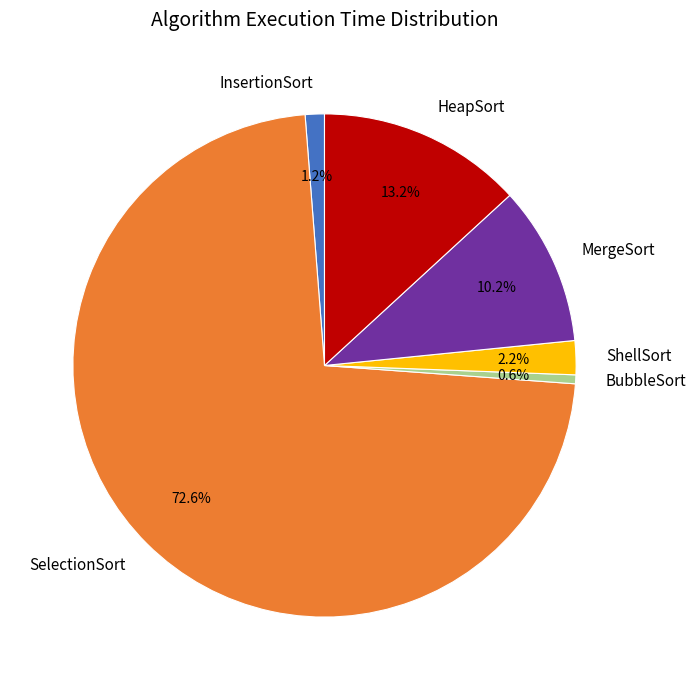

Which slice is the largest?

SelectionSort